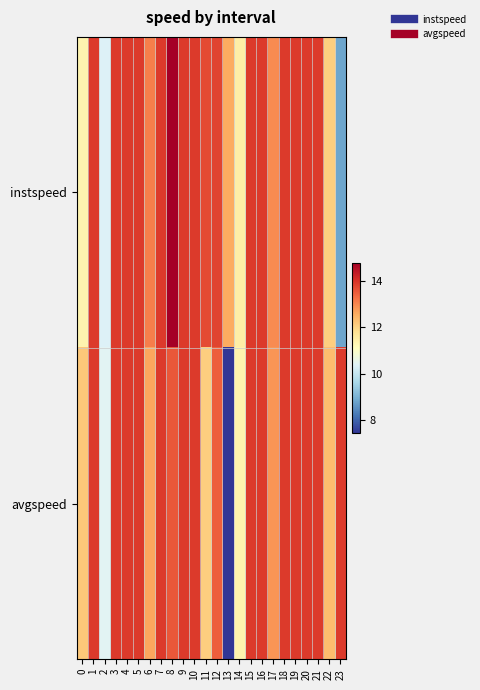

List the series in order of their peak value, highest first.

instspeed, avgspeed